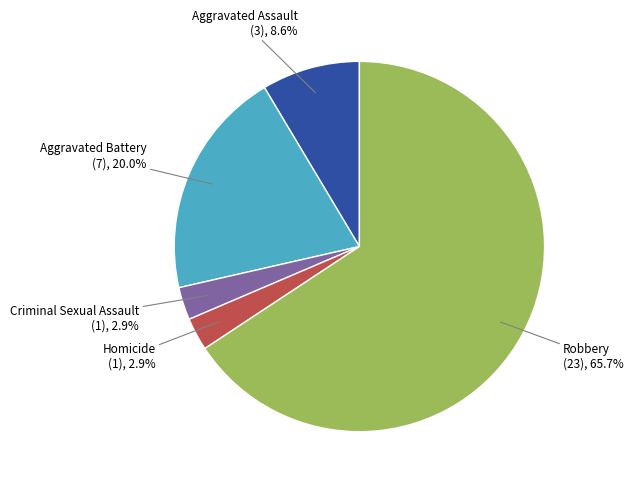

To the nearest percent, what is the difference between the Homicide and Robbery slice percentages?

63%